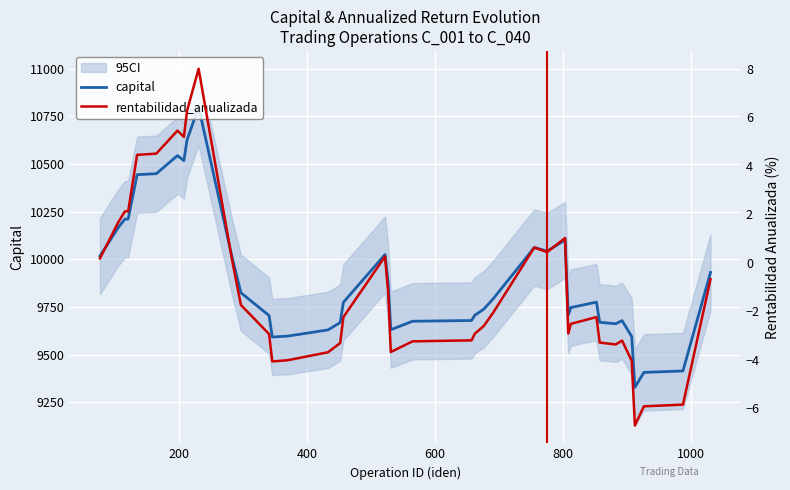

What is the highest value of the capital series?

10799.3